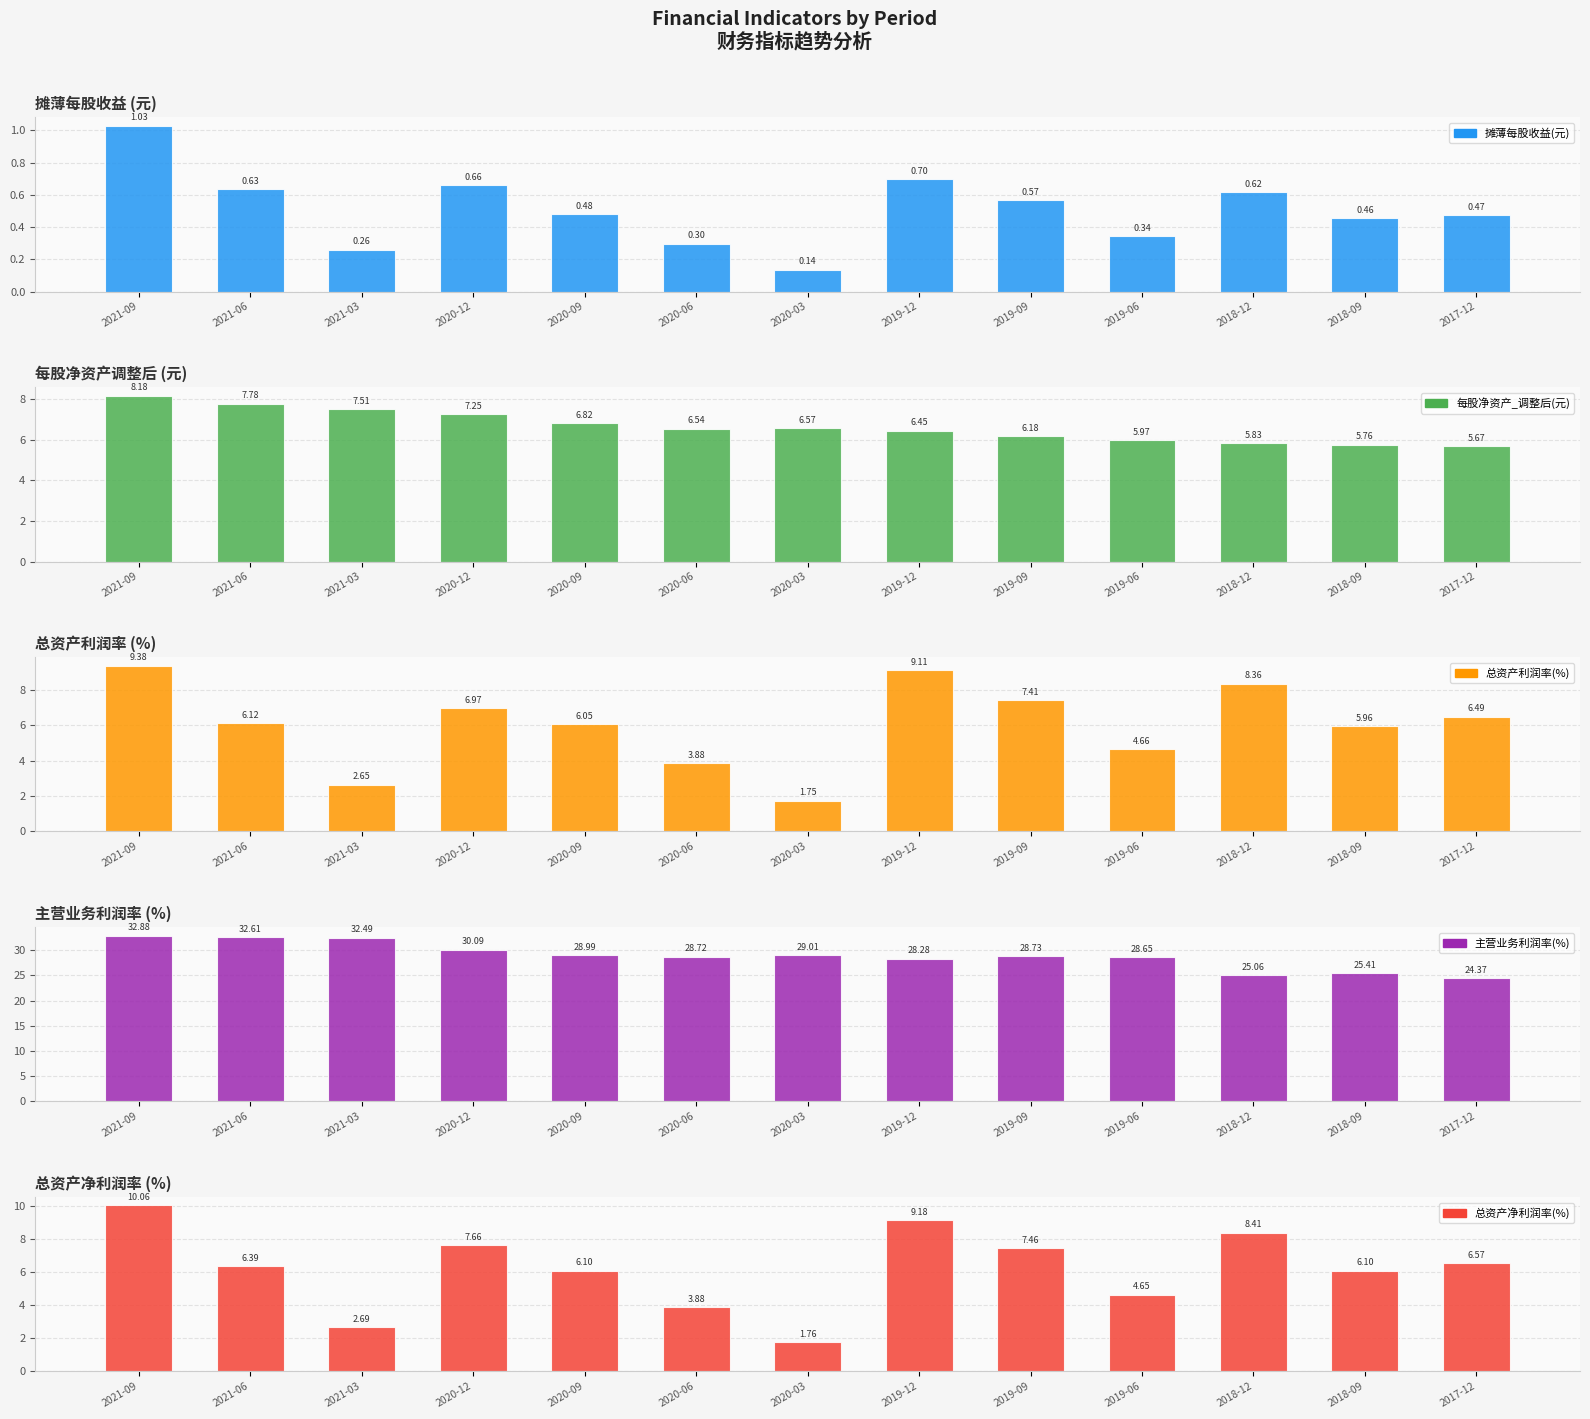

At which category is the sum across all series the highest?

2021-09